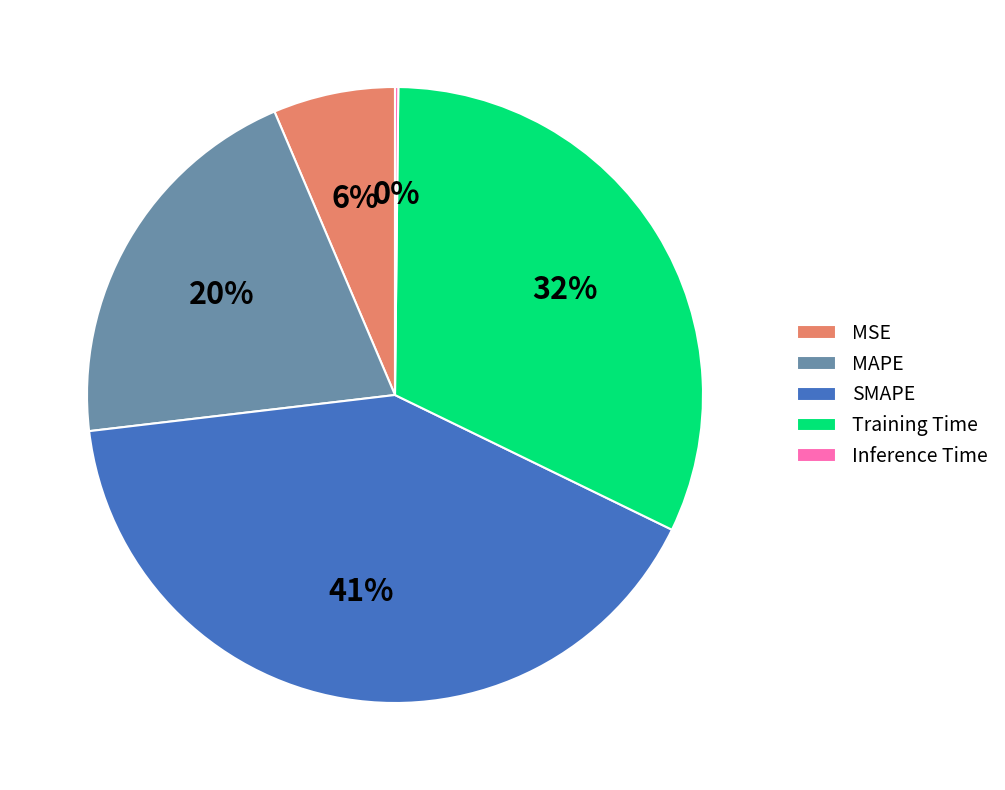

To the nearest percent, what is the average slice percentage?

20%